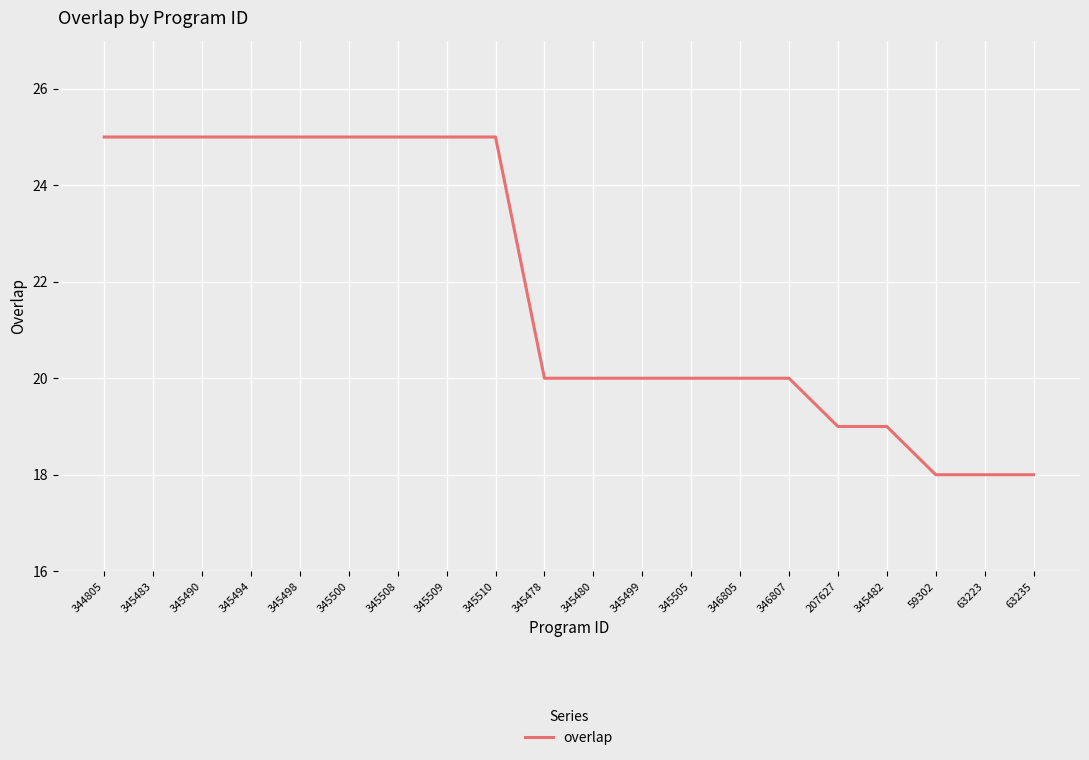

True or false: the data shows 25 at 345482.

False